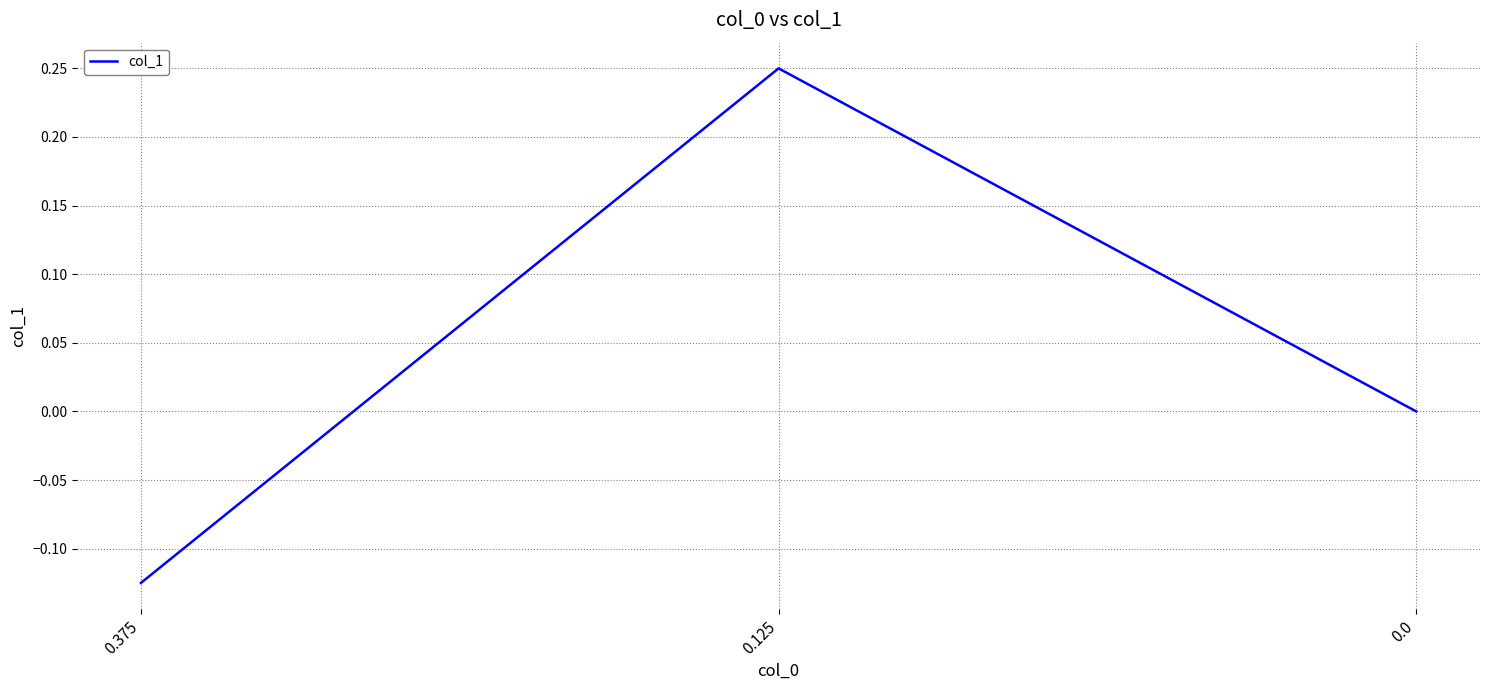

Which category has the highest value across all series?

0.125